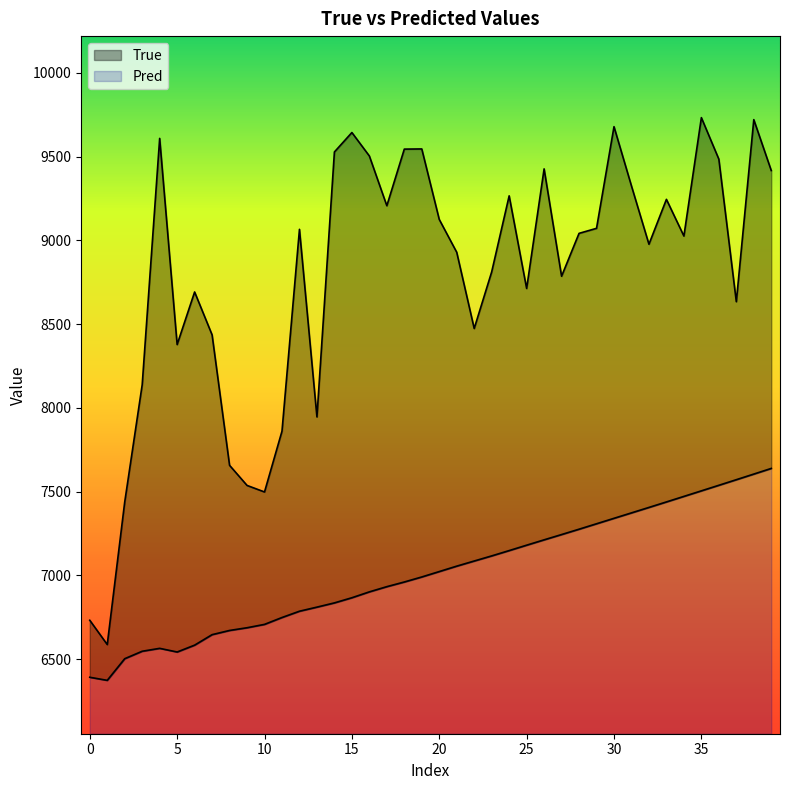

At 11, list the series in order from largest to smallest.

True, Pred